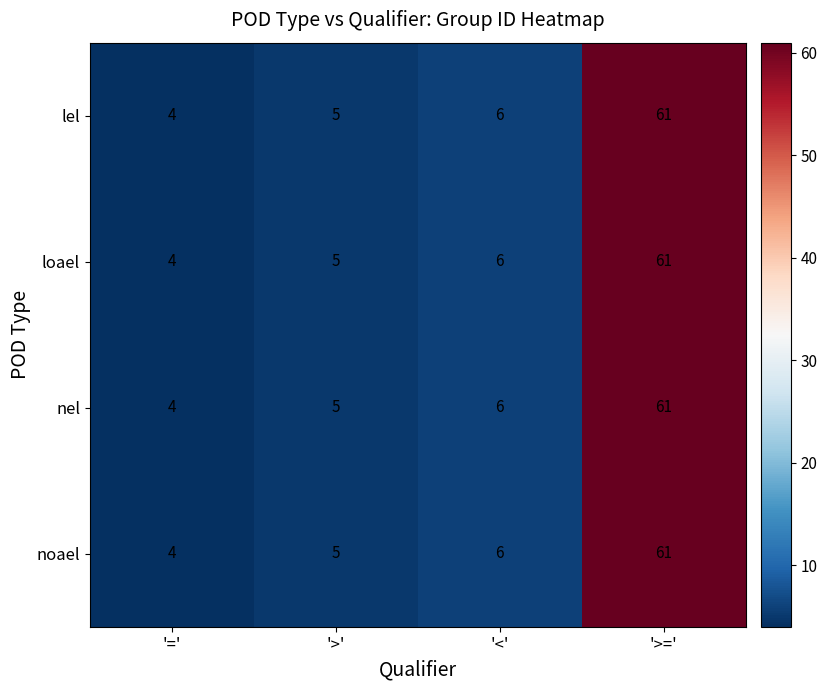

The value of nel at '<' is 6. True or false?

True